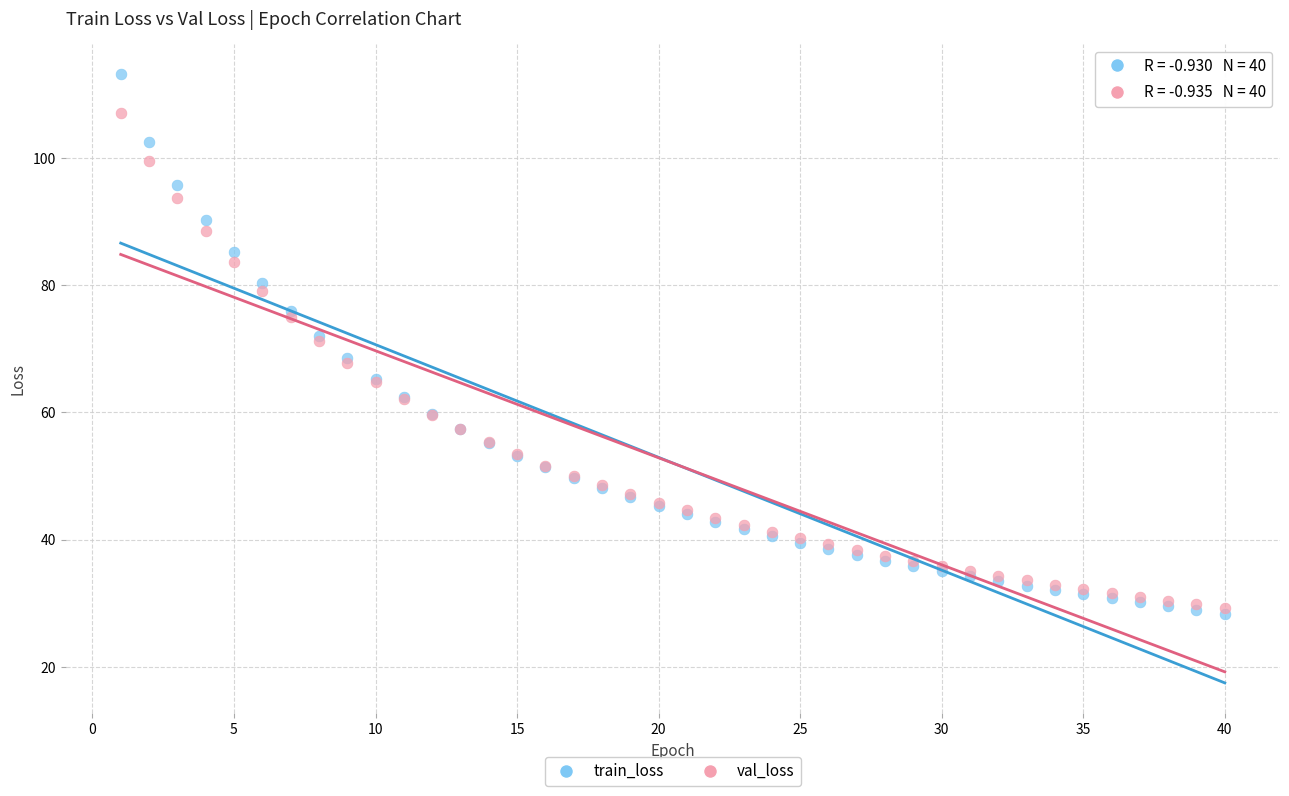

Which series contains the highest Y value?

train_loss